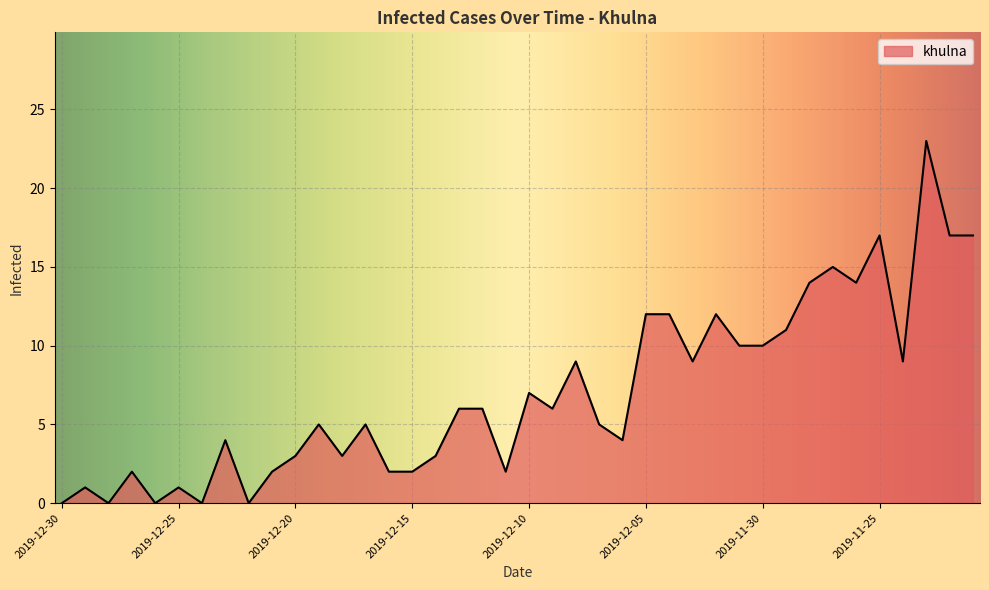

What is the sum of all values?

280